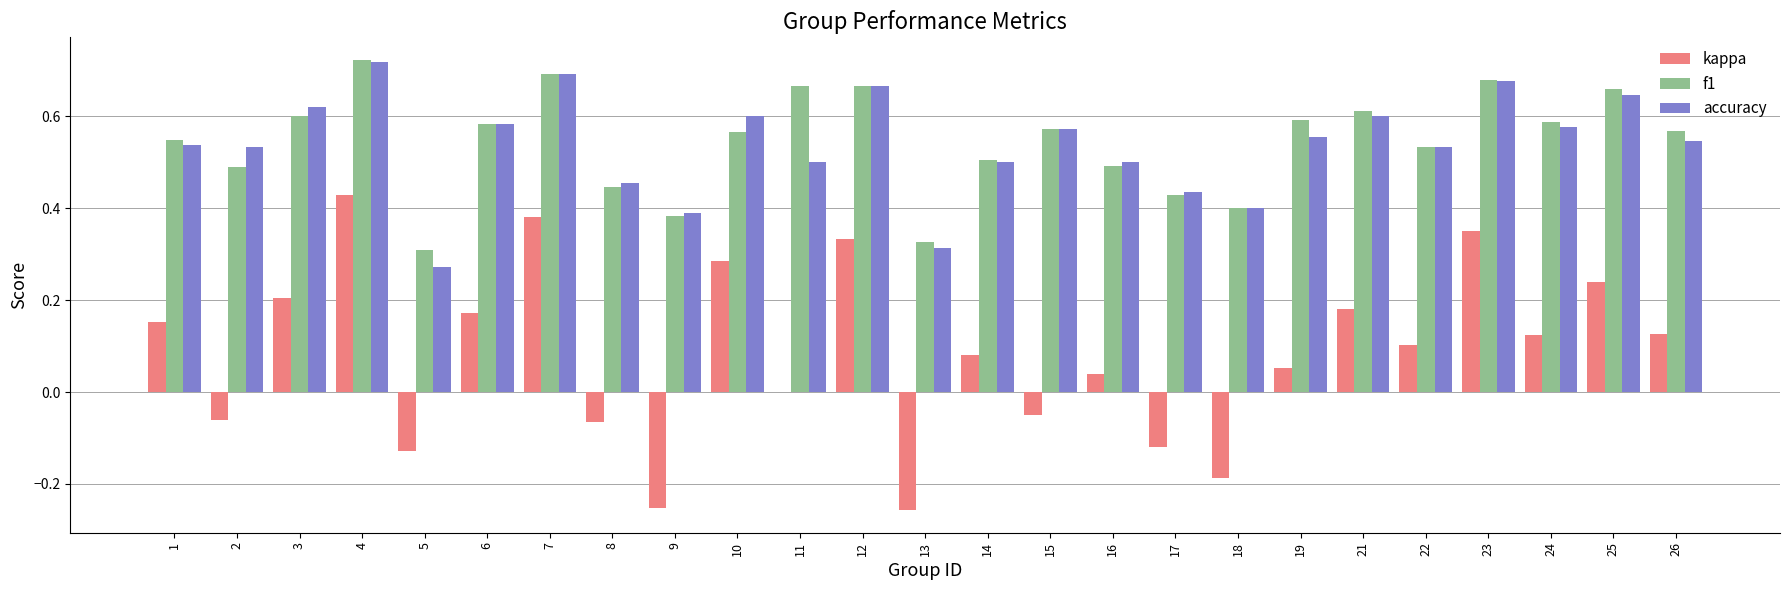

What are all the series names shown in the legend?

kappa, f1, accuracy